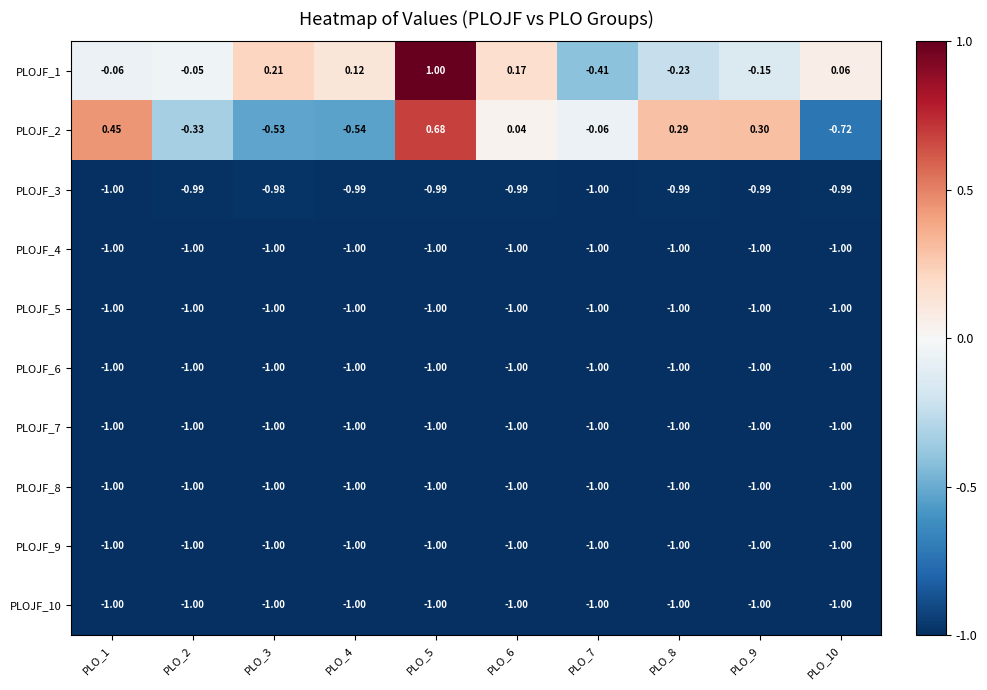

How many distinct data groups are displayed?

10